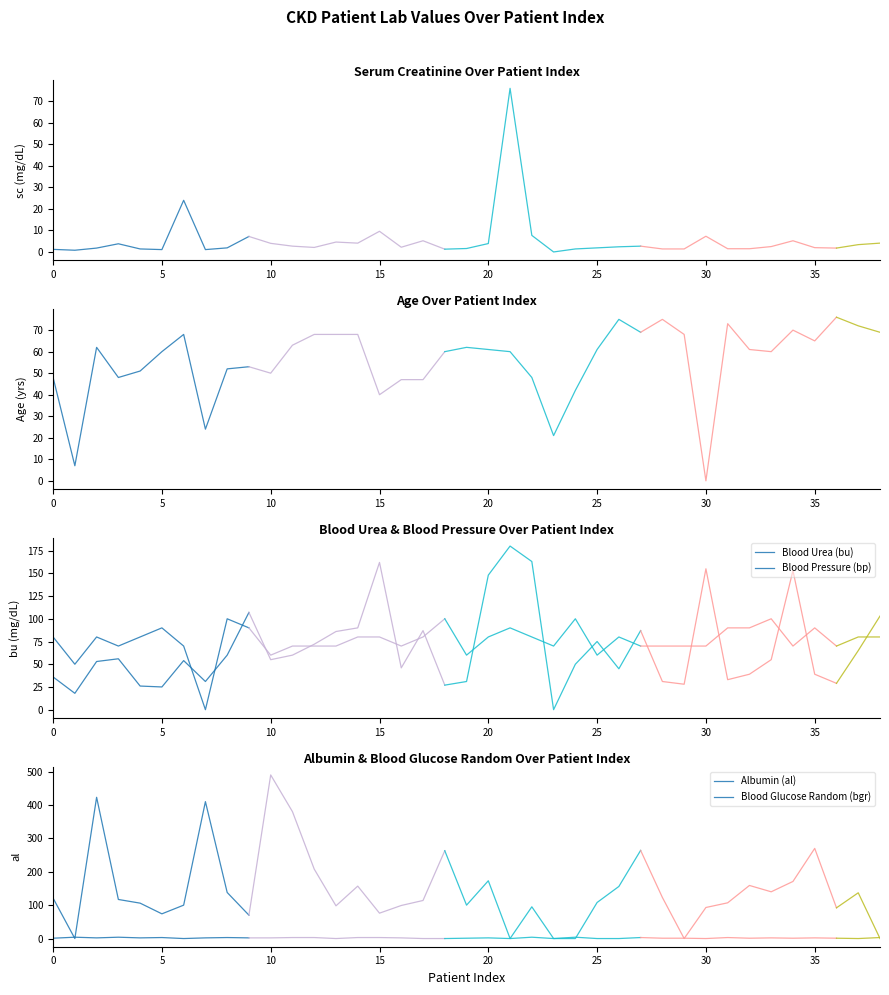

Does the chart have visible grid lines?

No